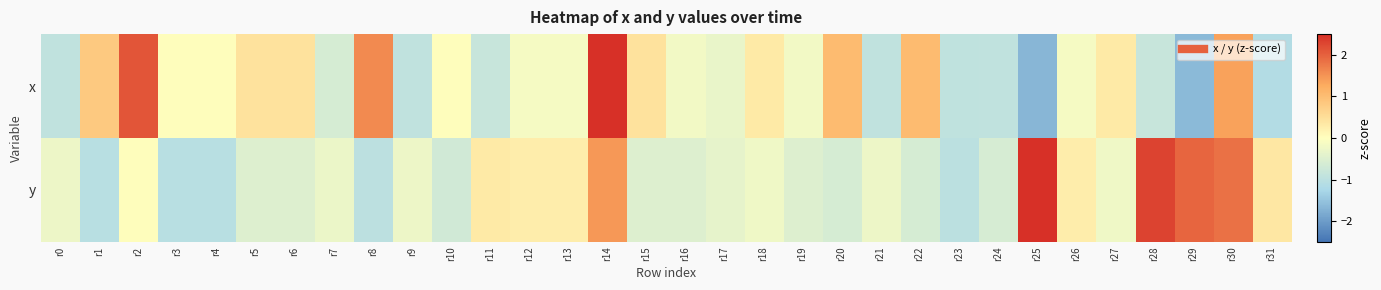

At which category is the sum across all series the highest?

r14